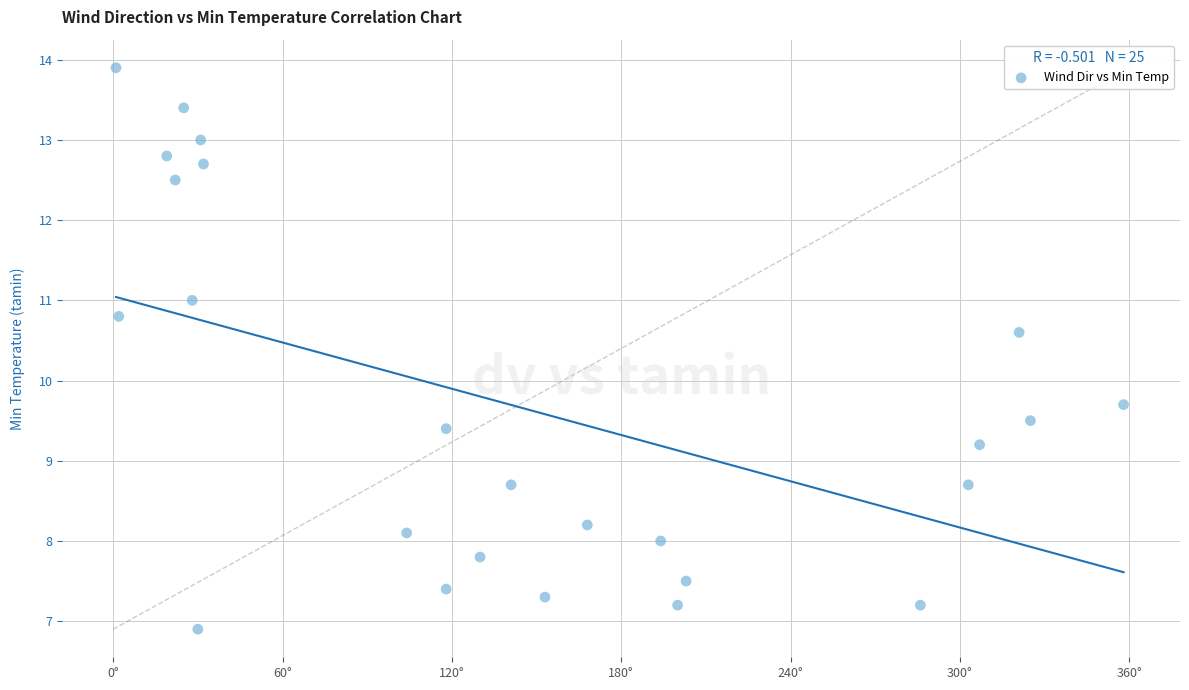

What Y value in the scatter plot is closest to 10?

9.7